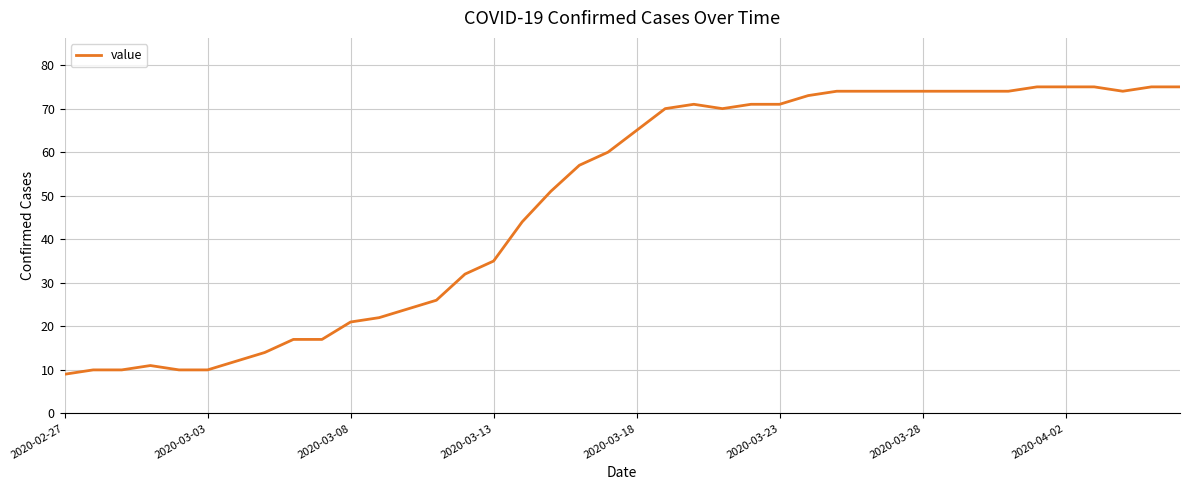

What is the greatest value displayed?

75